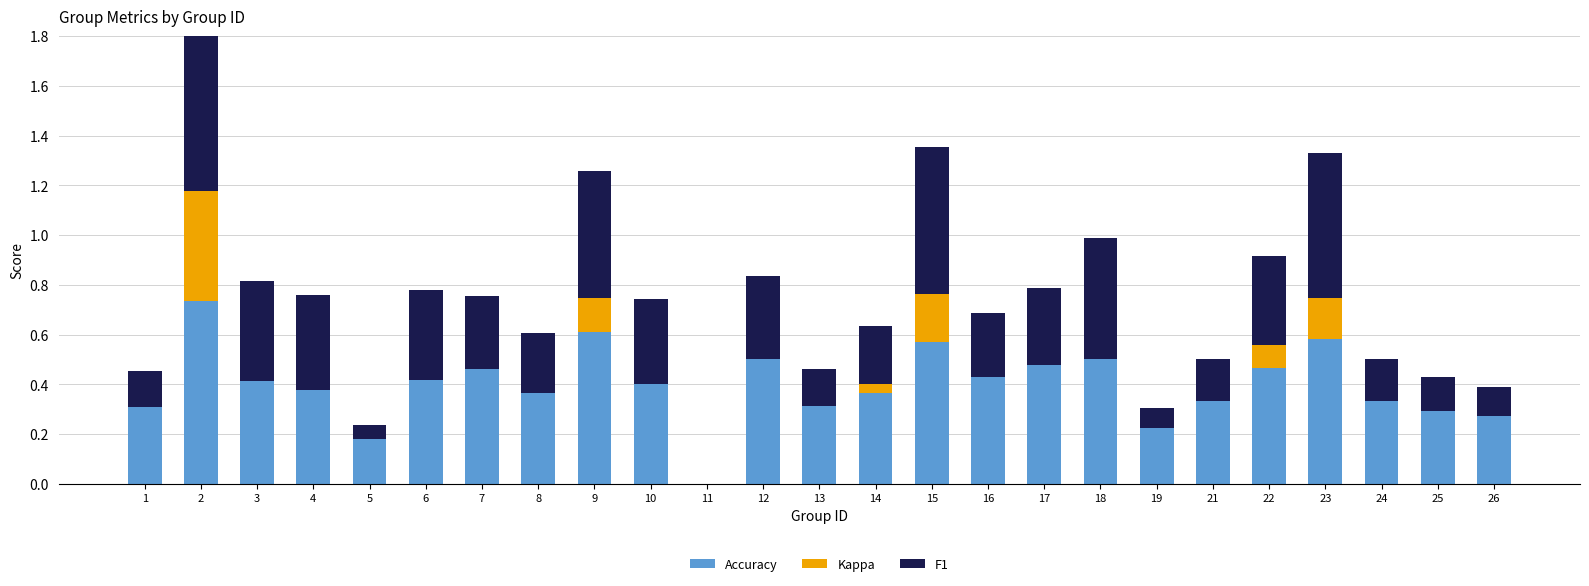

Which category has the highest value in the F1 series?

2